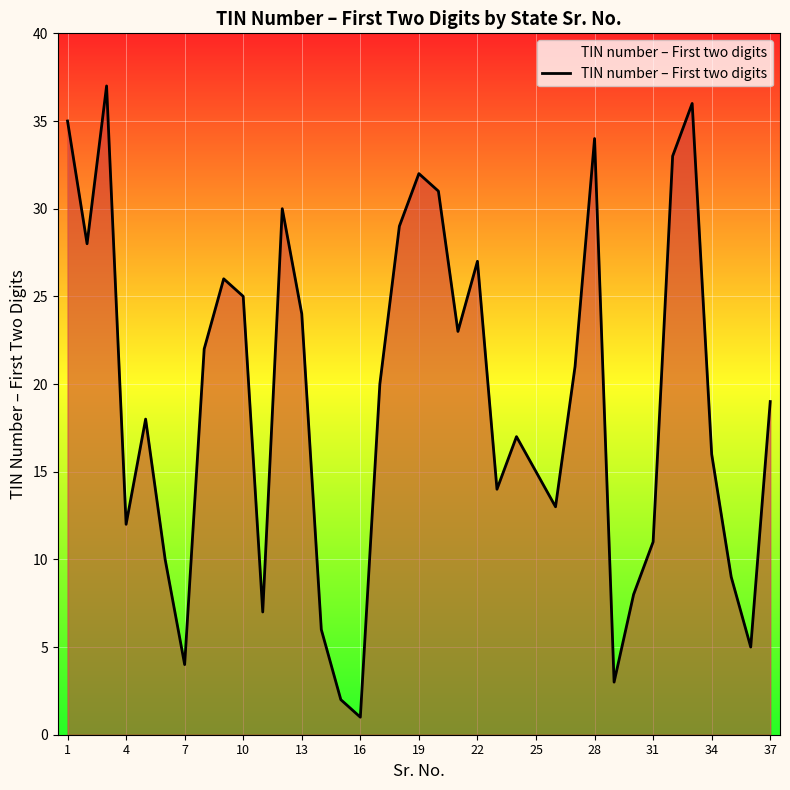

What is the smallest value displayed?

1